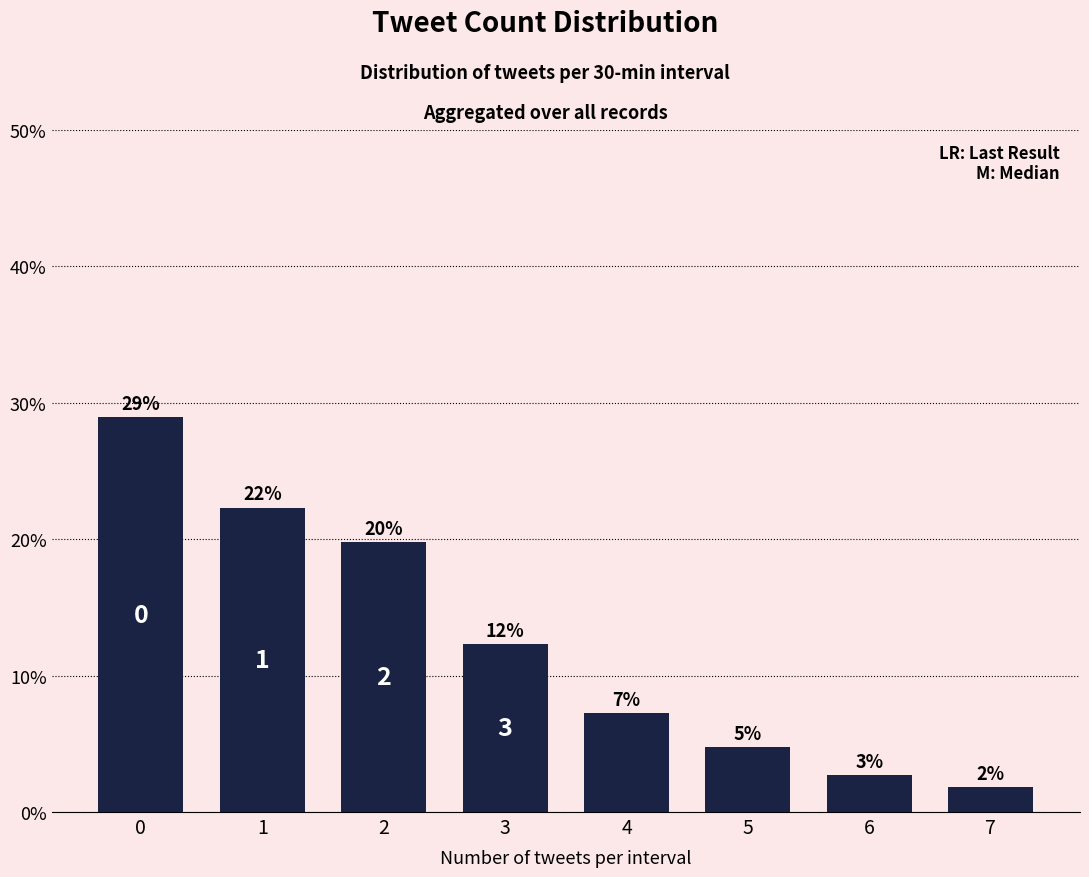

What is the difference between the maximum and second lowest values?

0.3